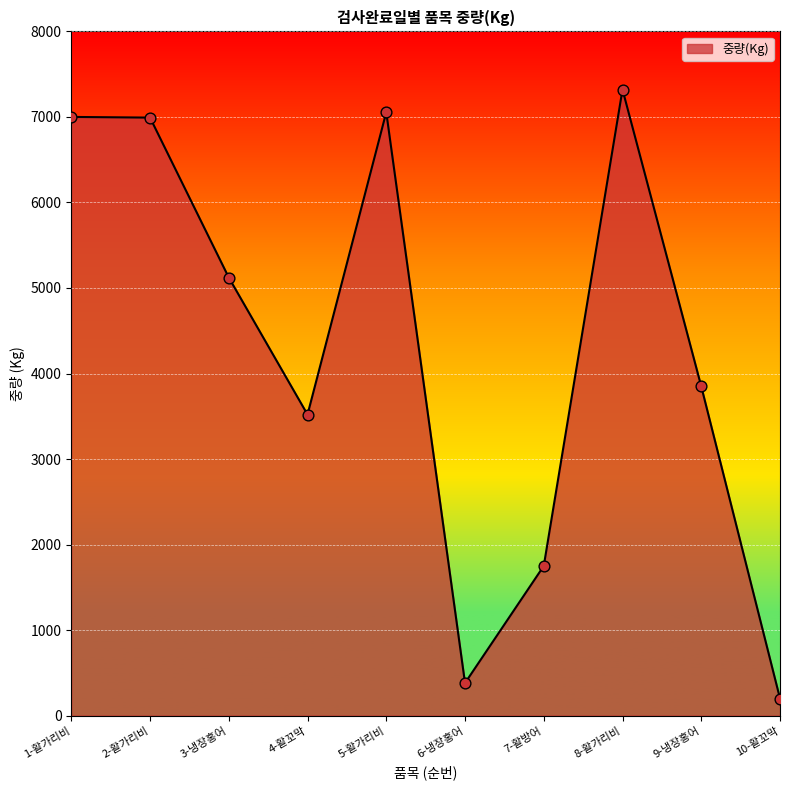

What is the ratio of the value at 6-냉장홍어 to the value at 5-활가리비?

0.1